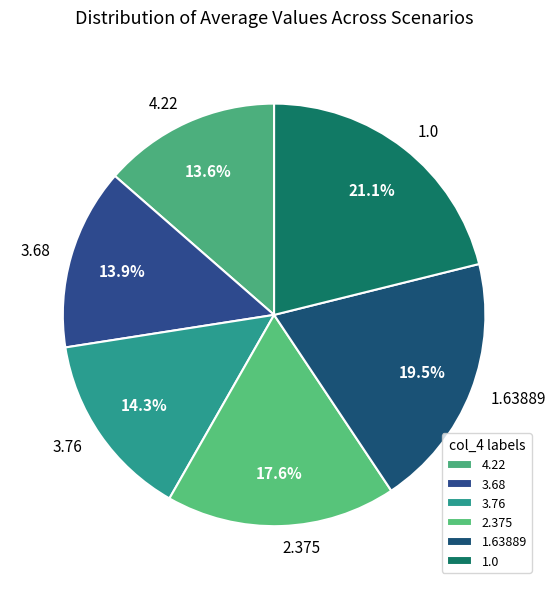

How many segments does this pie chart have?

6